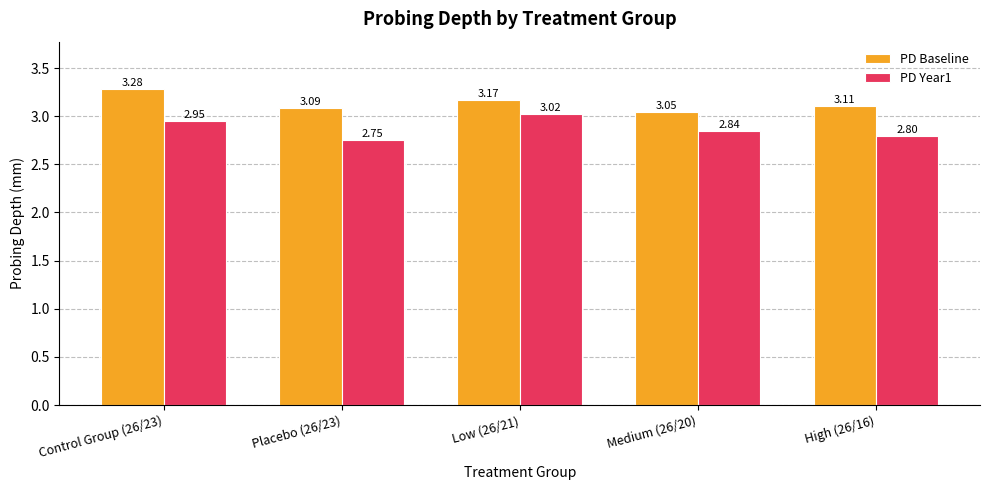

Rank the series at Low (26/21) from highest to lowest value.

PD Baseline, PD Year1